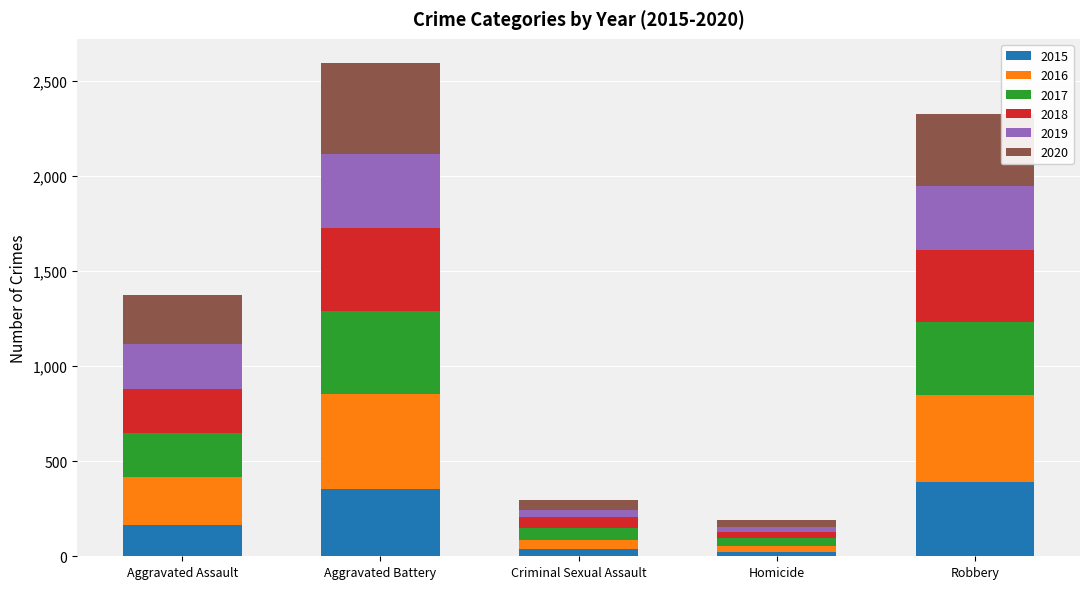

What is the total value across all series at Robbery?

2328